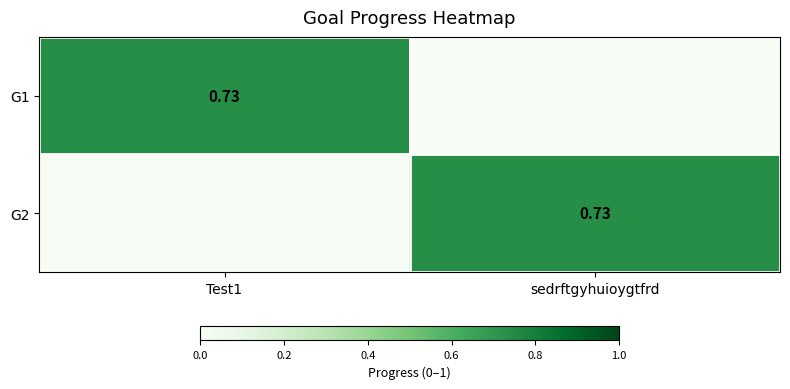

At which label is G2 closest to 0?

Test1